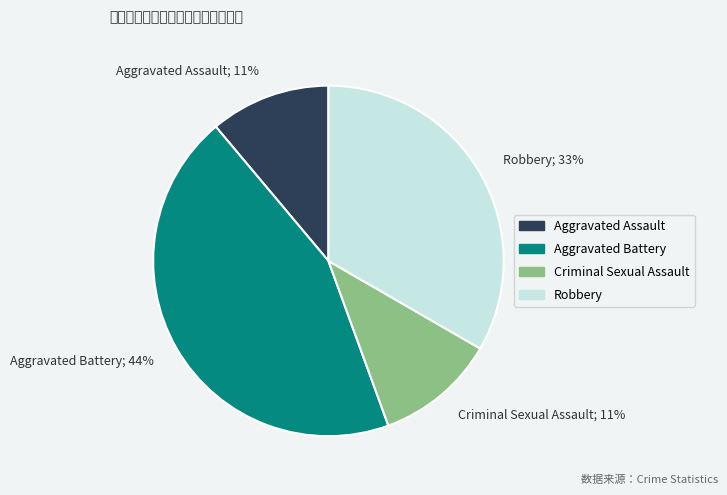

What is the largest slice in the pie chart?

Aggravated Battery